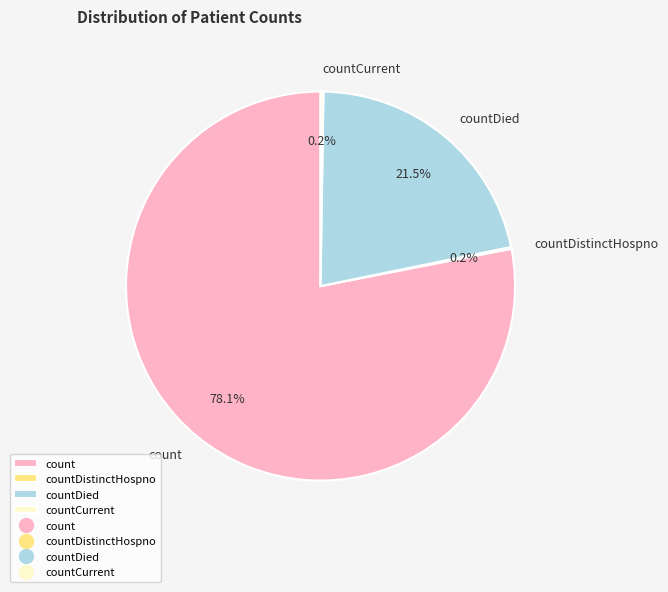

Which slice represents more than half of the pie?

count